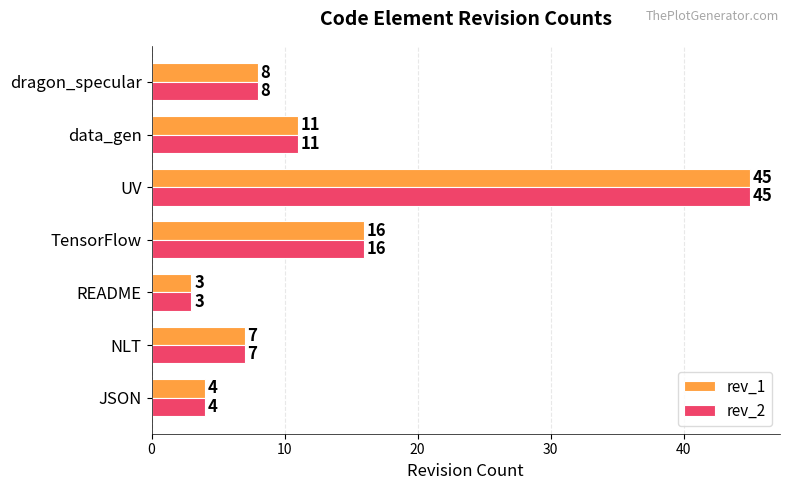

The rev_1 series shows 5 at dragon_specular. True or false?

False